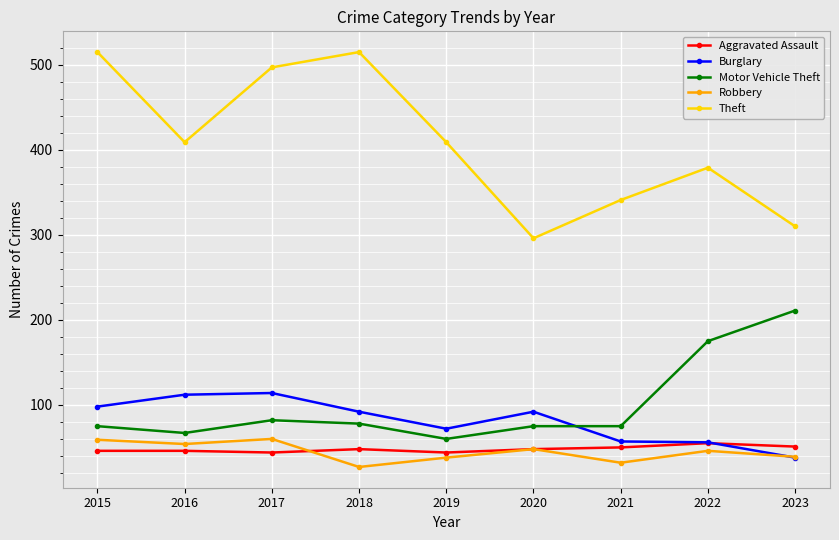

At which label is Robbery closest to 43?

2022